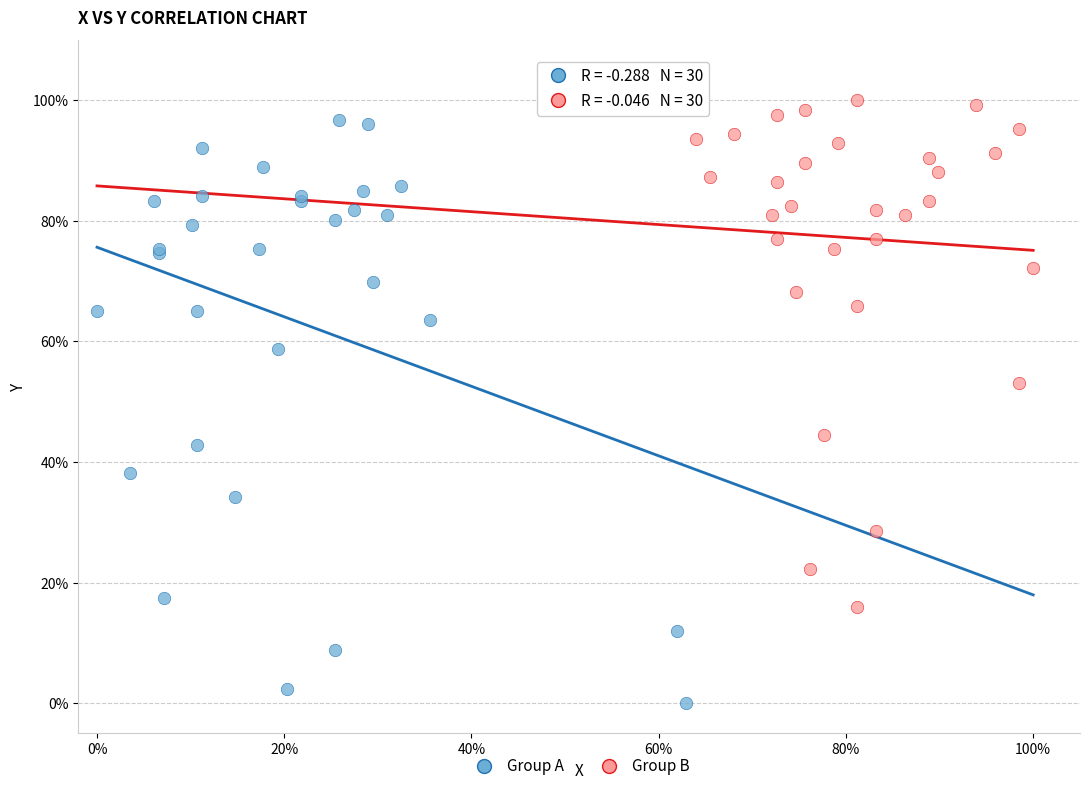

Which series contains the lowest Y value?

Group A